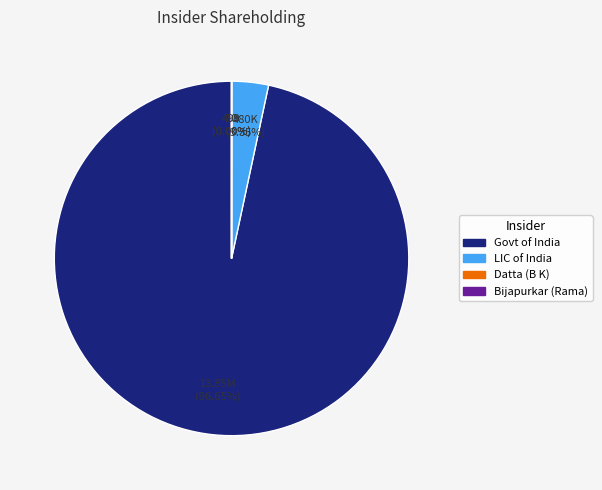

To the nearest percent, what is the difference between the largest and smallest slice percentages?

97%